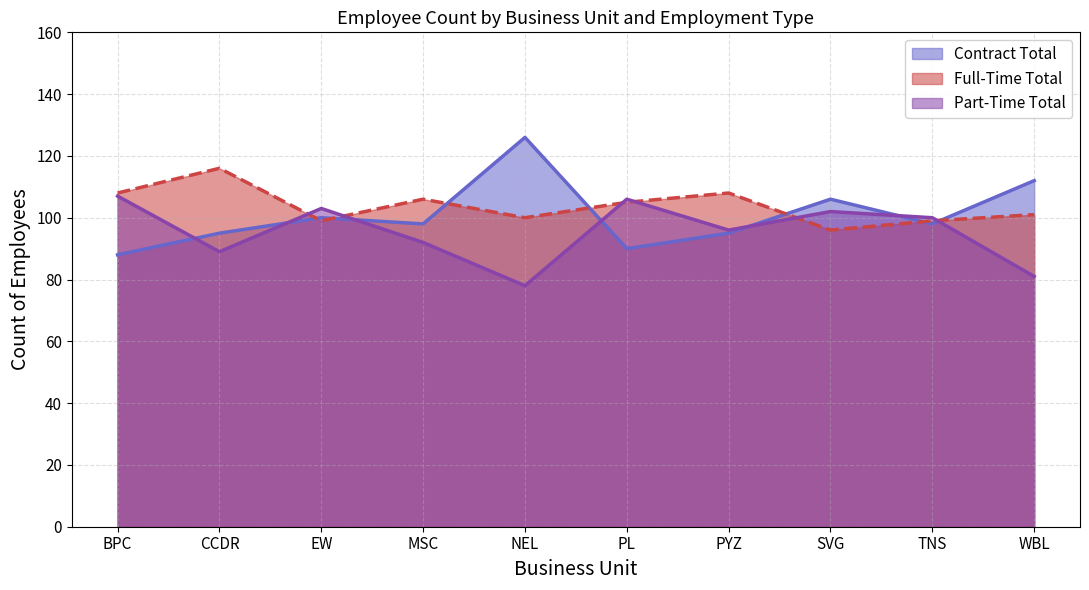

Rank the series by their maximum value, from lowest to highest.

Part-Time Total, Full-Time Total, Contract Total